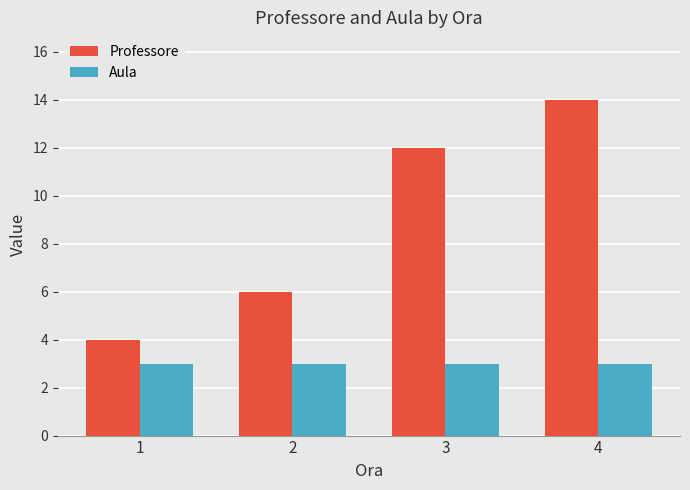

Where is Professore nearest to the value 9?

2